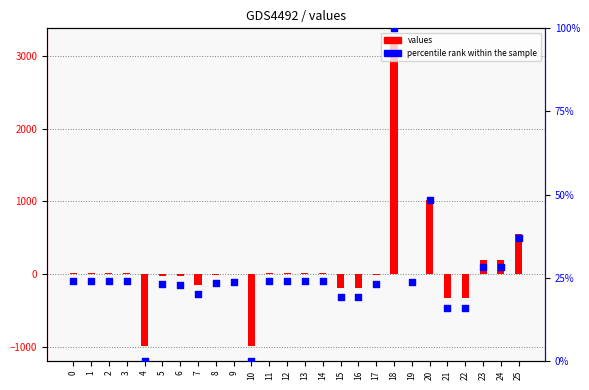

Is the value of percentile rank within the sample at 22 greater than the value of values at 21?

Yes